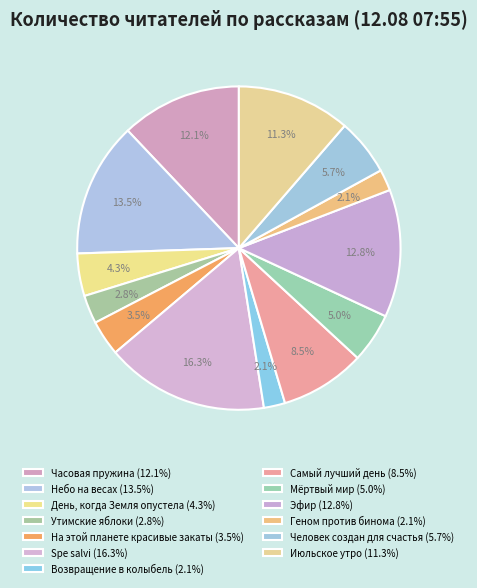

What is the smallest slice in the pie chart?

Возвращение в колыбель